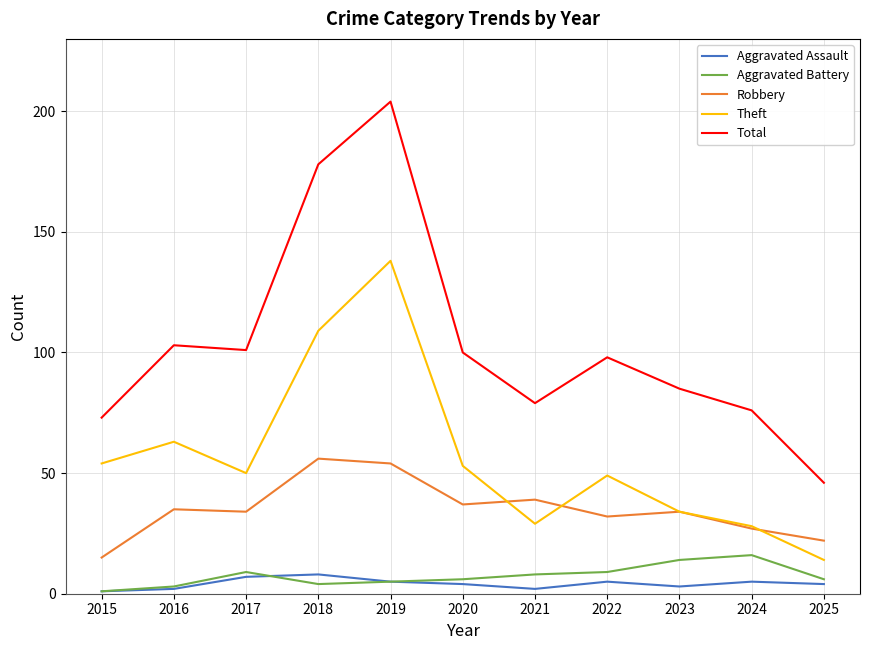

Does the chart display data point markers on the line(s)?

No